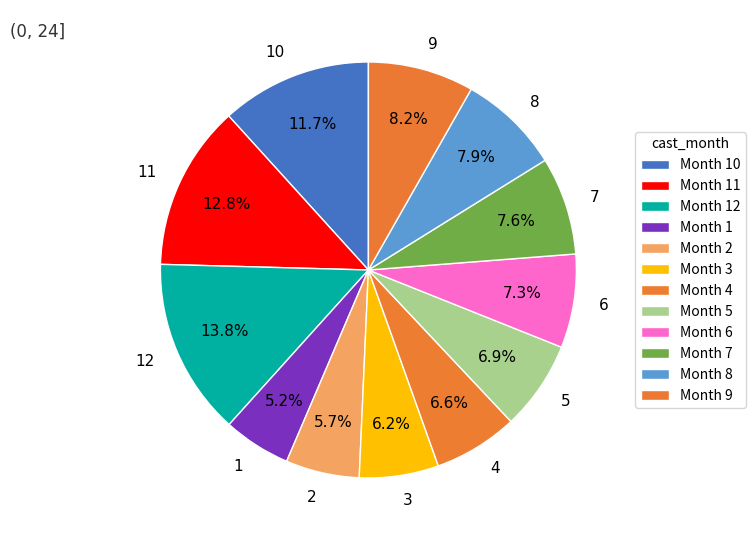

The 5 slice represents 7% of the pie. True or false?

True